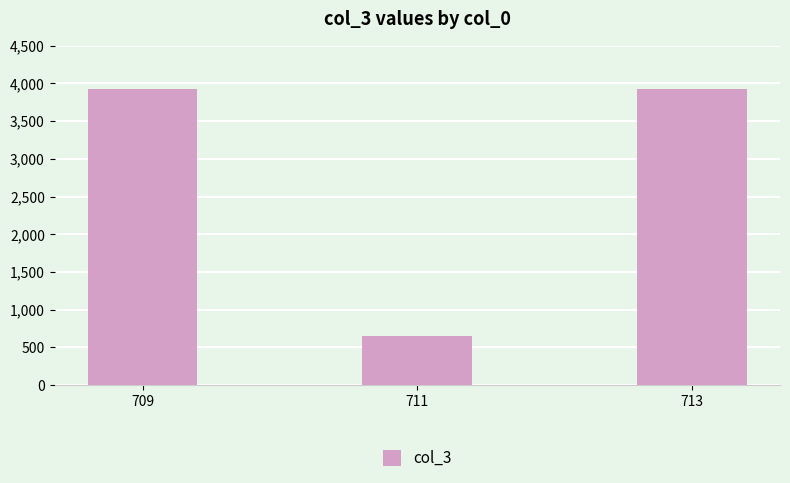

What is the sum of the values at 709 and 711?

4585